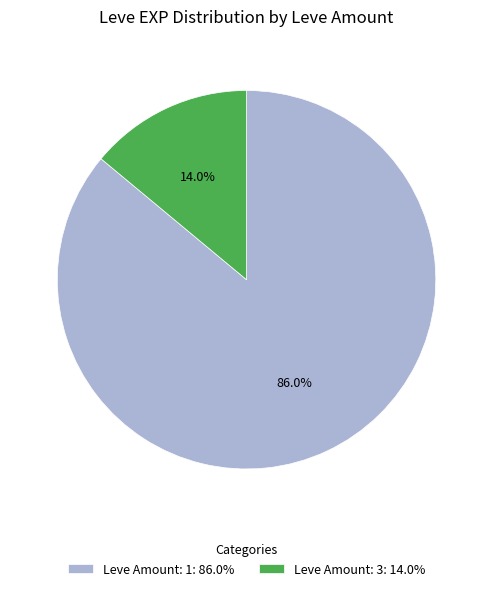

Rank the categories by value from lowest to highest.

Leve Amount: 3: 14.0%, Leve Amount: 1: 86.0%